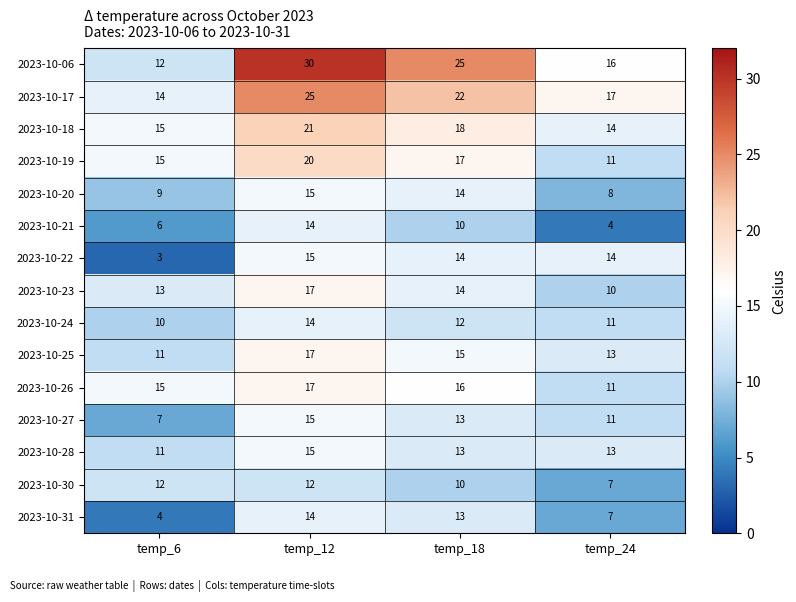

What is the spread (max minus min) of values at temp_18?

15